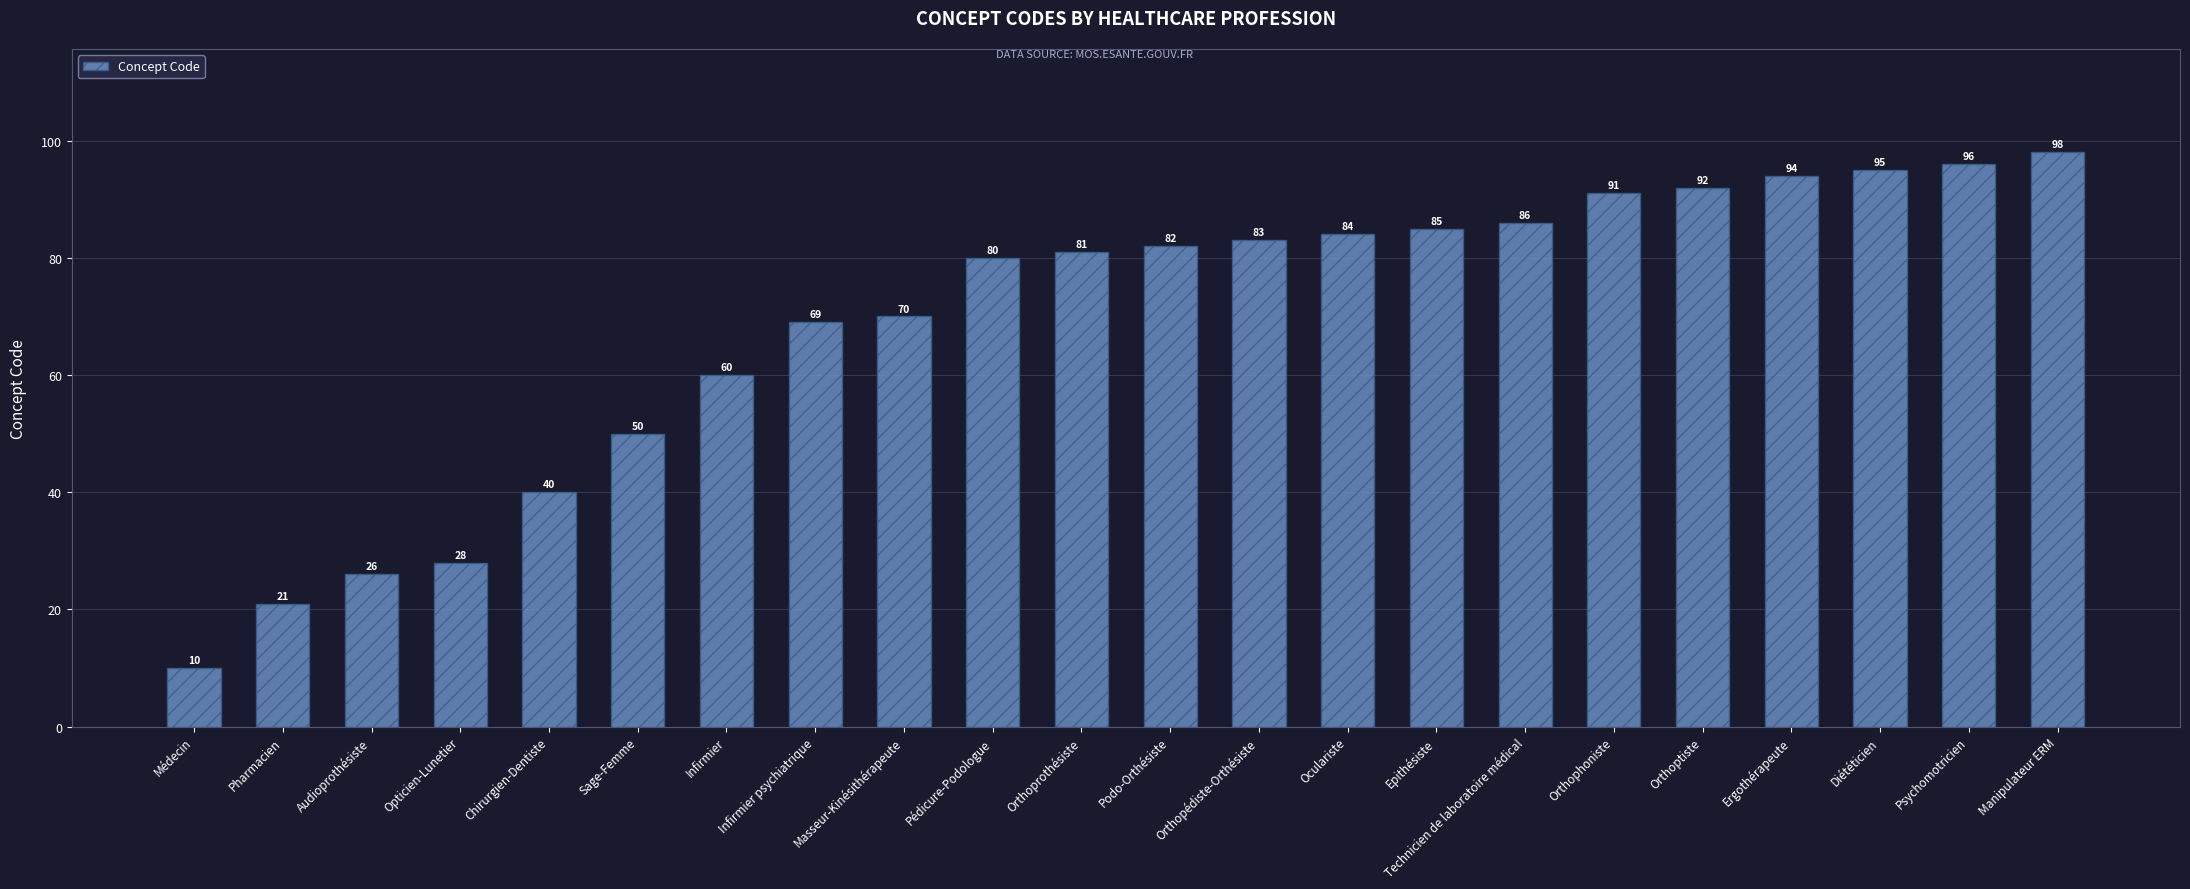

What is the change in value from Opticien-Lunetier to Sage-Femme?

+22